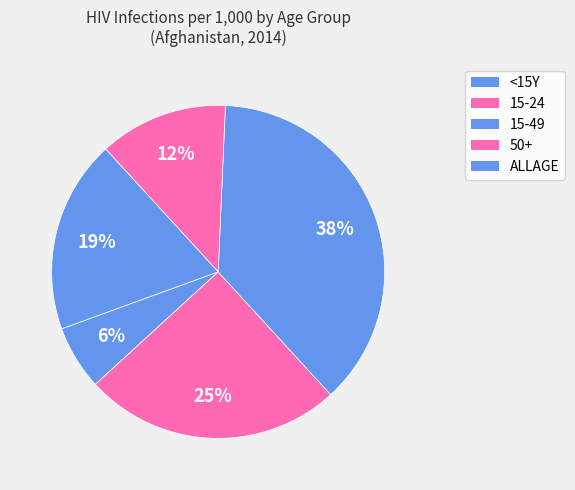

How many slices are in this pie chart?

5